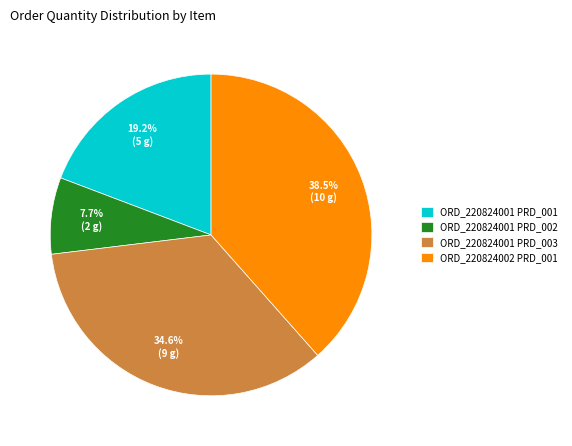

To the nearest percent, what is the difference between the largest and smallest slice percentages?

31%